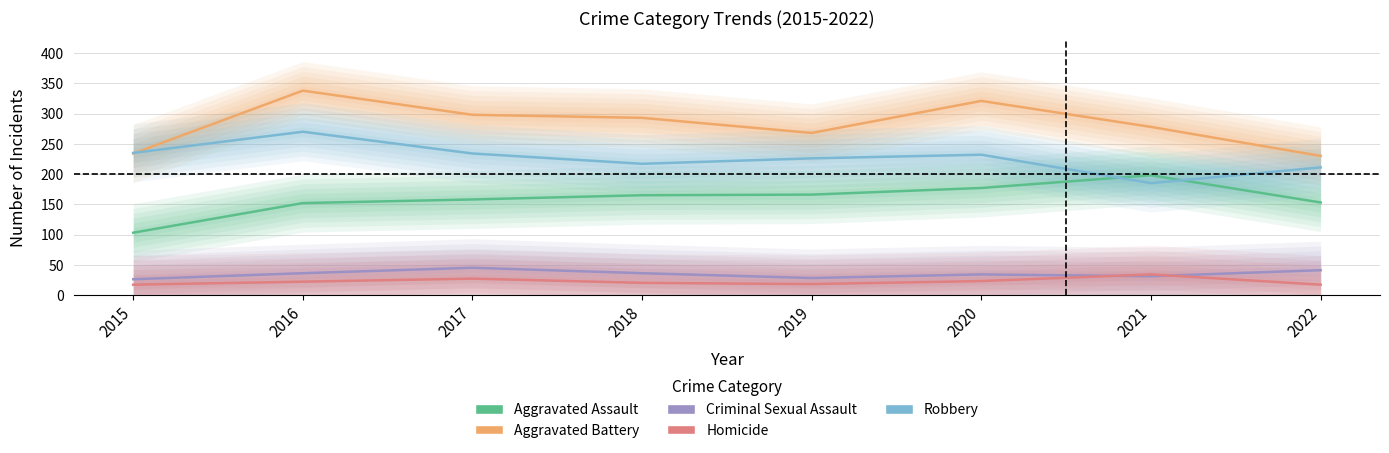

What is the minimum value for Criminal Sexual Assault?

26